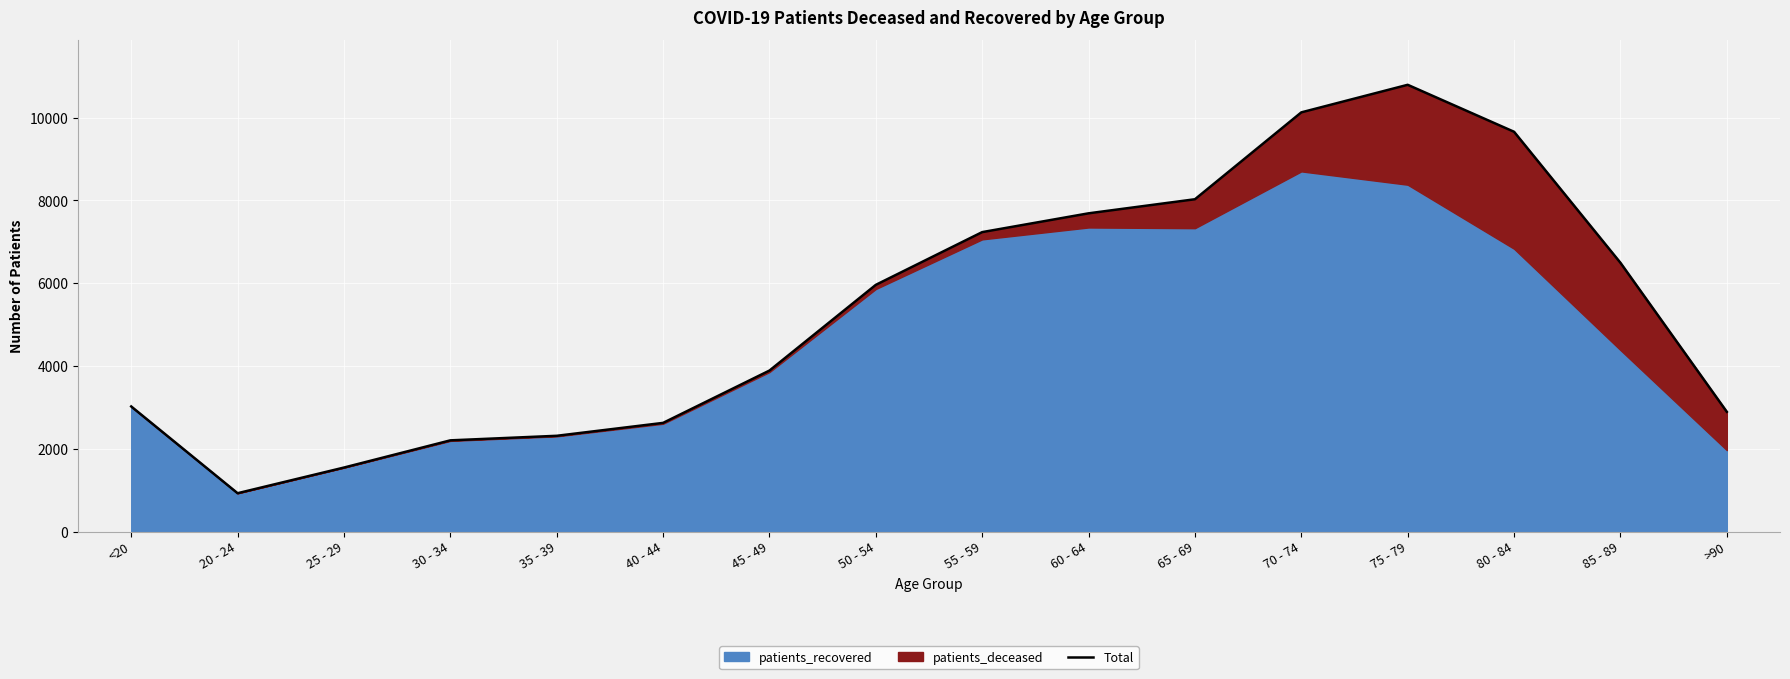

What is the sum of the values at 85 - 89 and 60 - 64?

14185